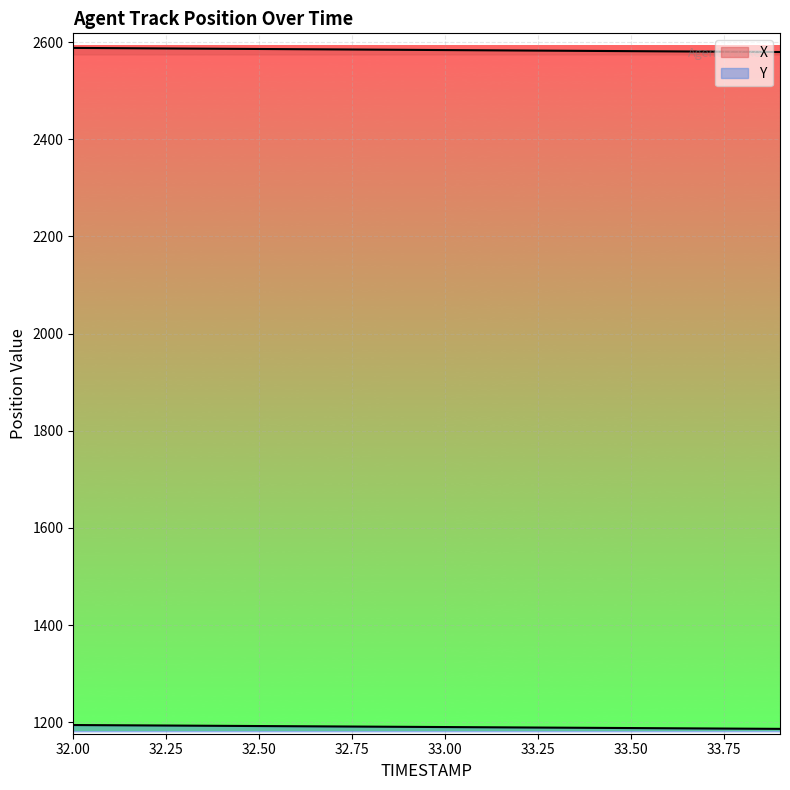

Which has a higher value, 33.3 or 33.6?

33.3